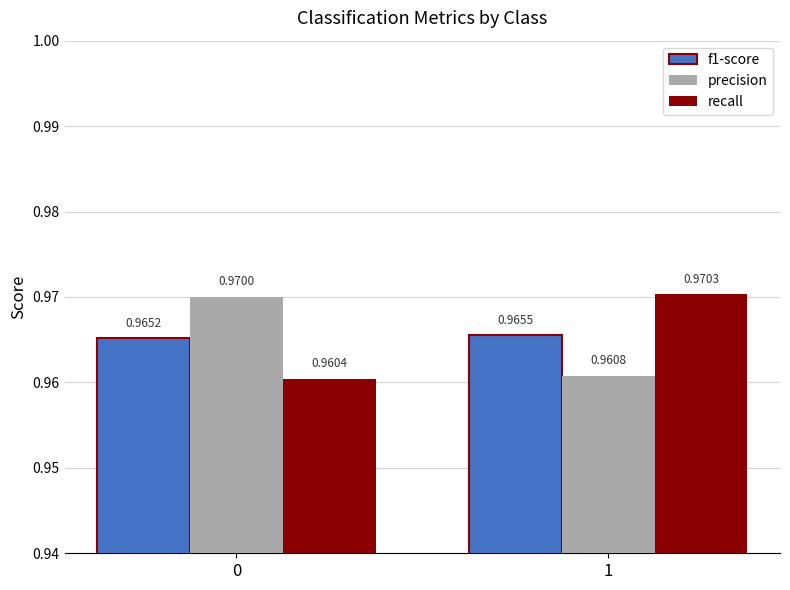

Which series has the widest spread of values?

recall